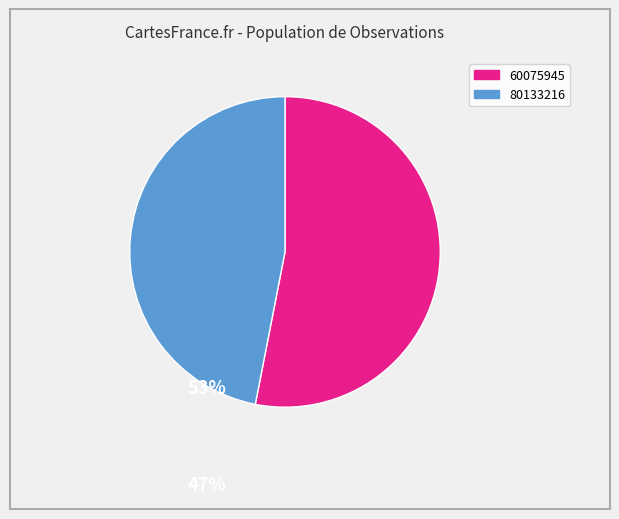

Which category has the biggest portion of the pie?

60075945